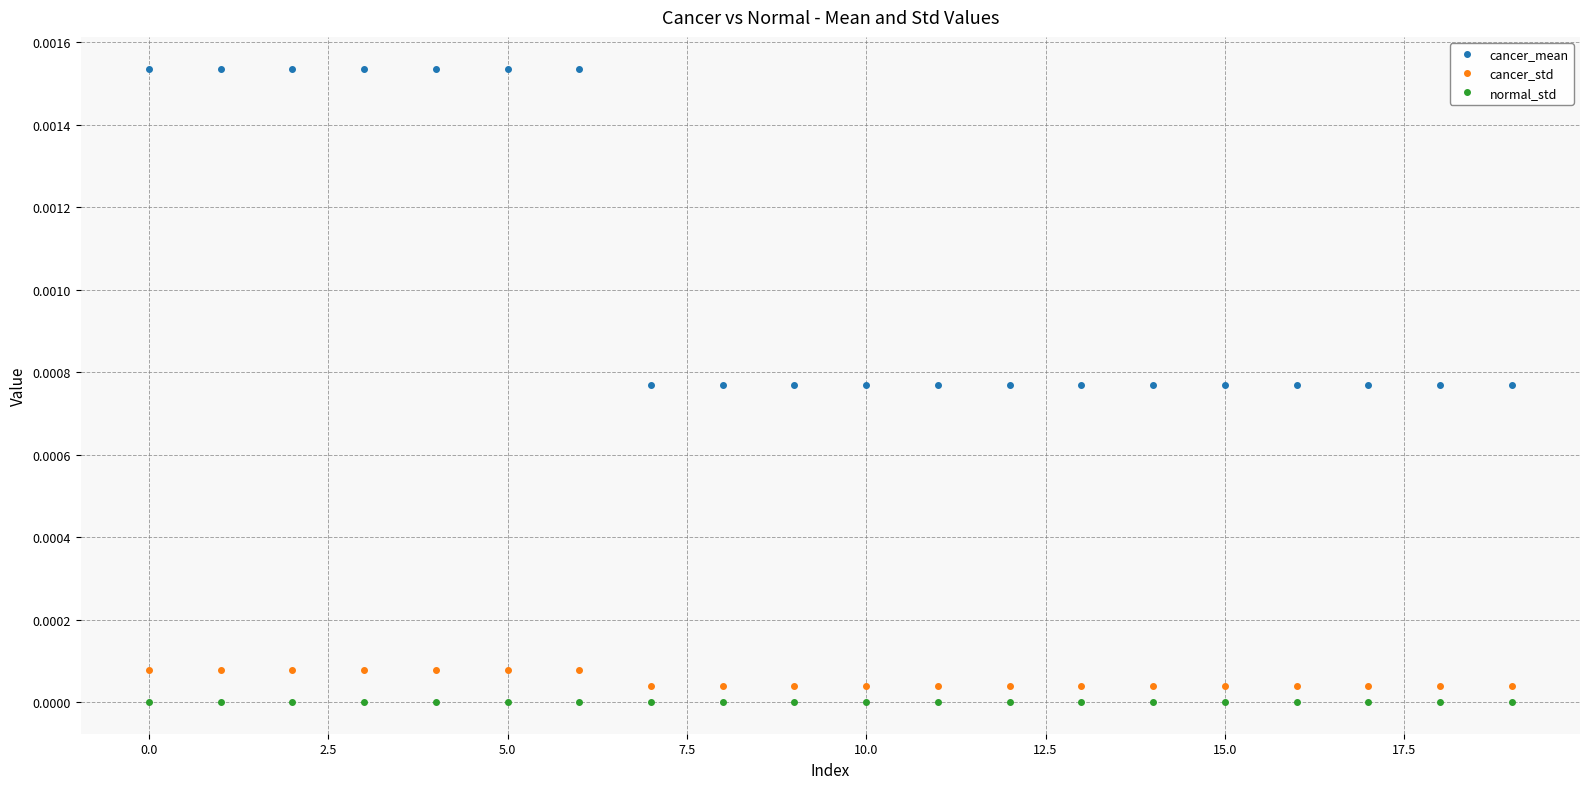

Rank the series by their maximum value, from lowest to highest.

normal_std, cancer_std, cancer_mean